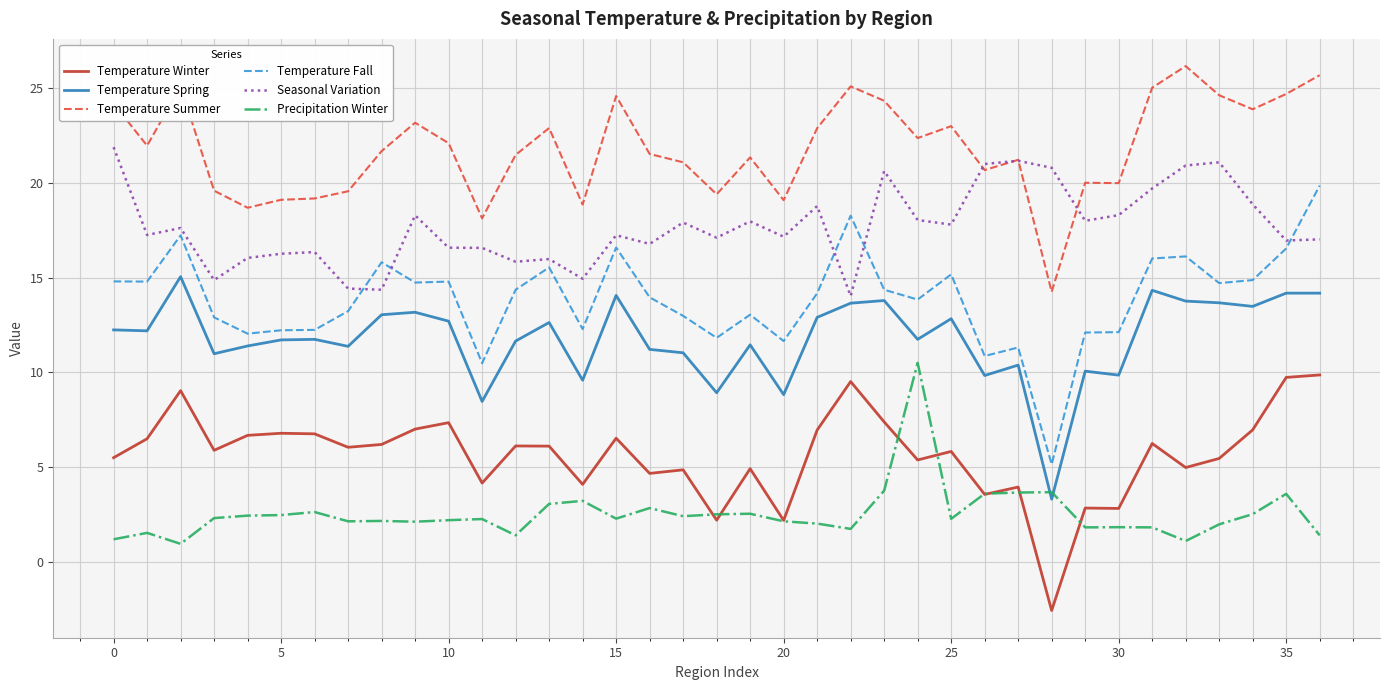

Which series has the largest total across all categories?

Temperature Summer